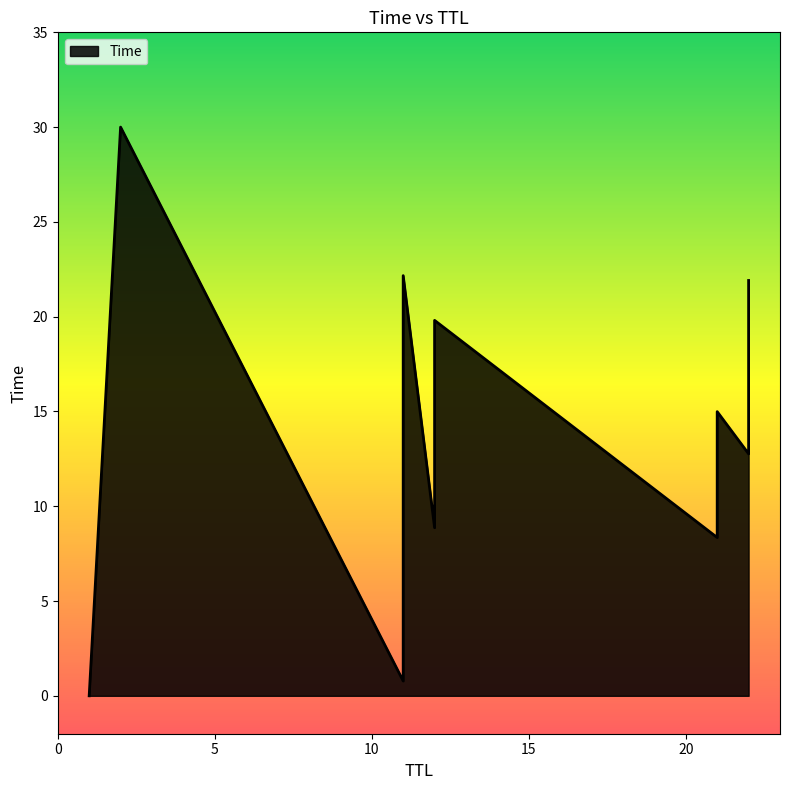

Which label corresponds to the smallest value in the chart?

1